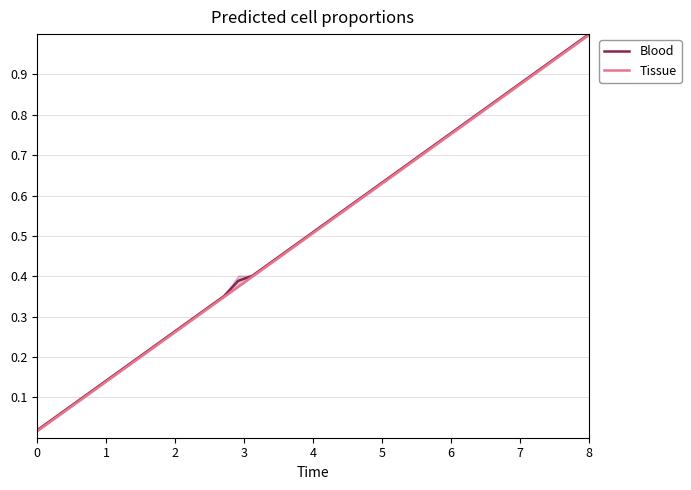

The Tissue series shows 0.4 at 11. True or false?

False